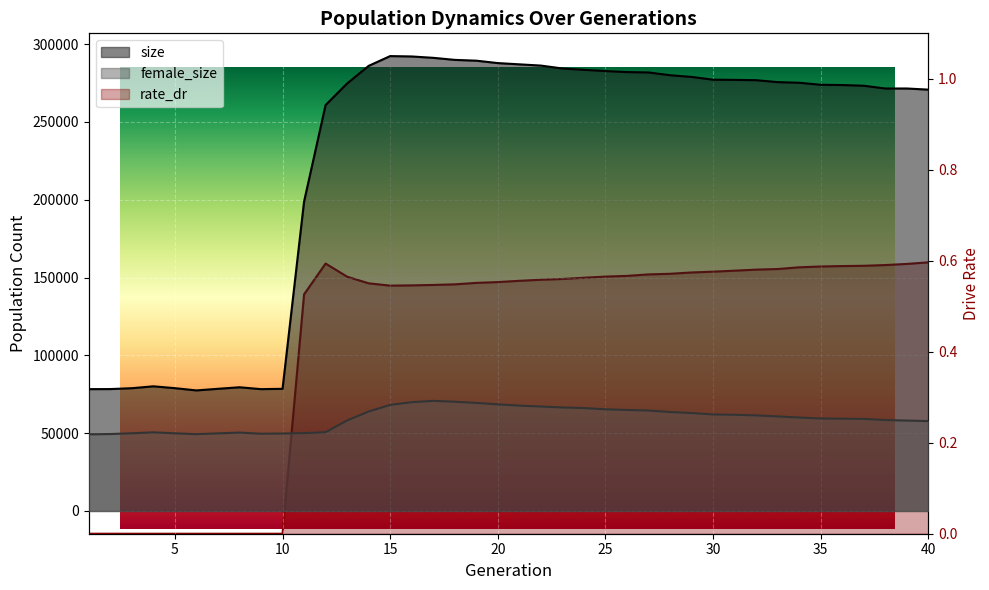

Where is the first local minimum for size?

6